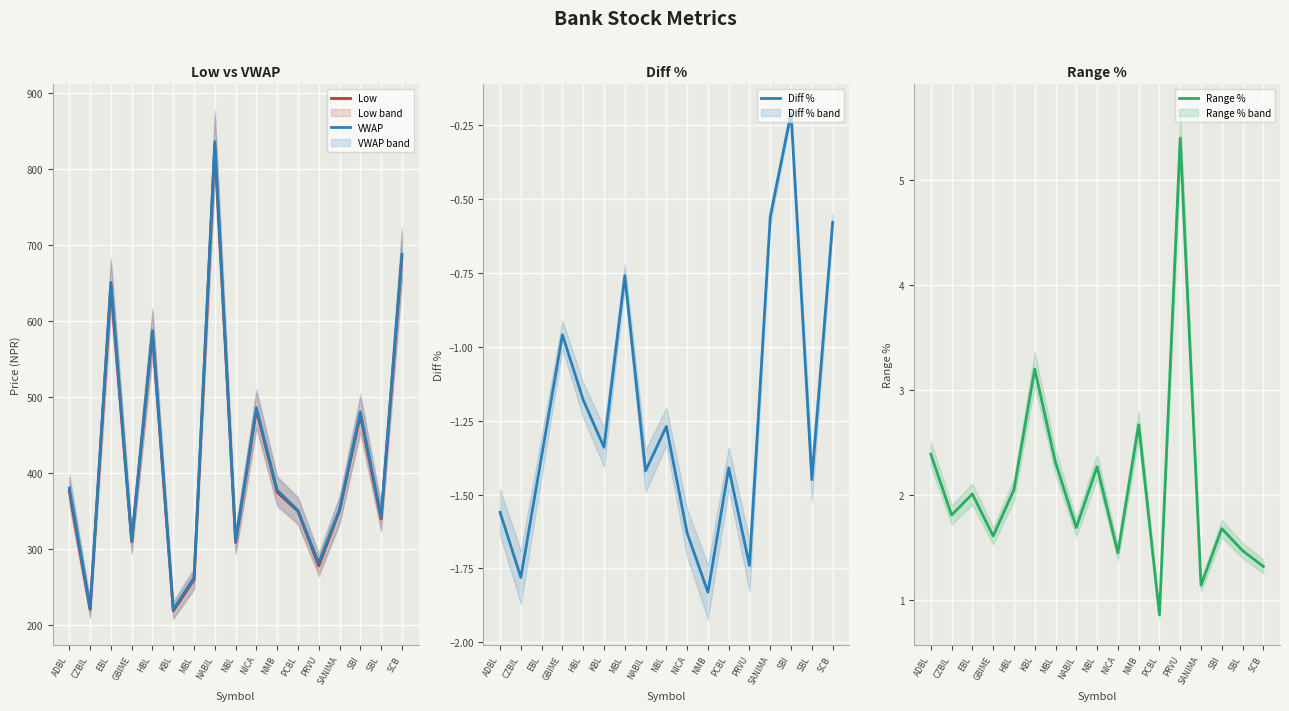

What position from the right is NMB?

7